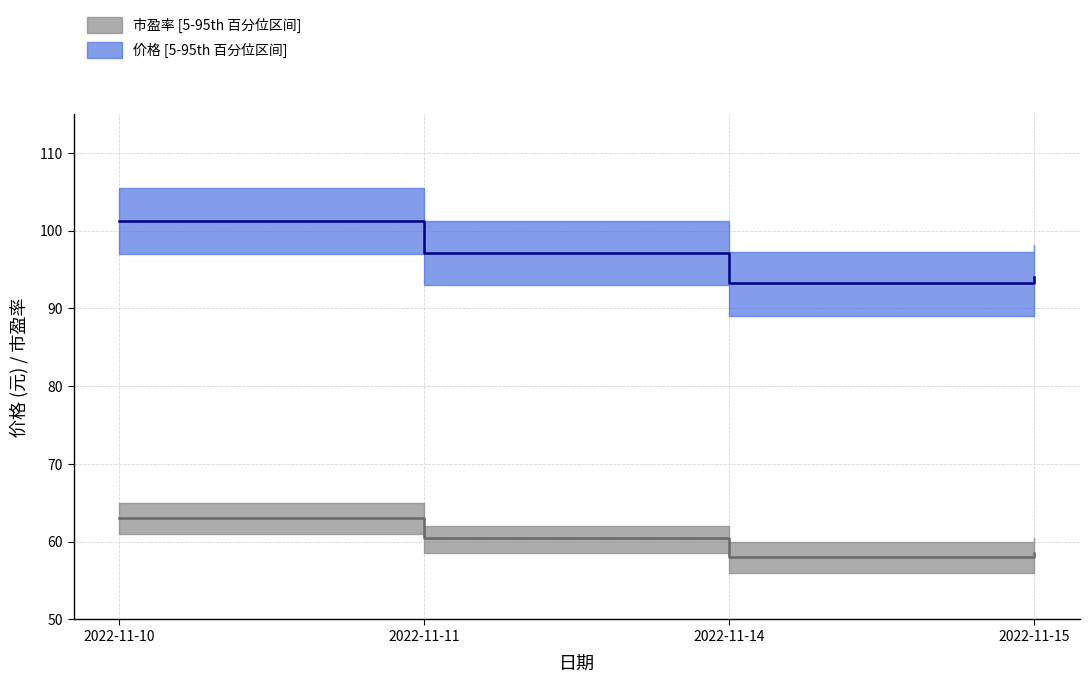

The 价格 series shows 132.0 at 2022-11-10. True or false?

False